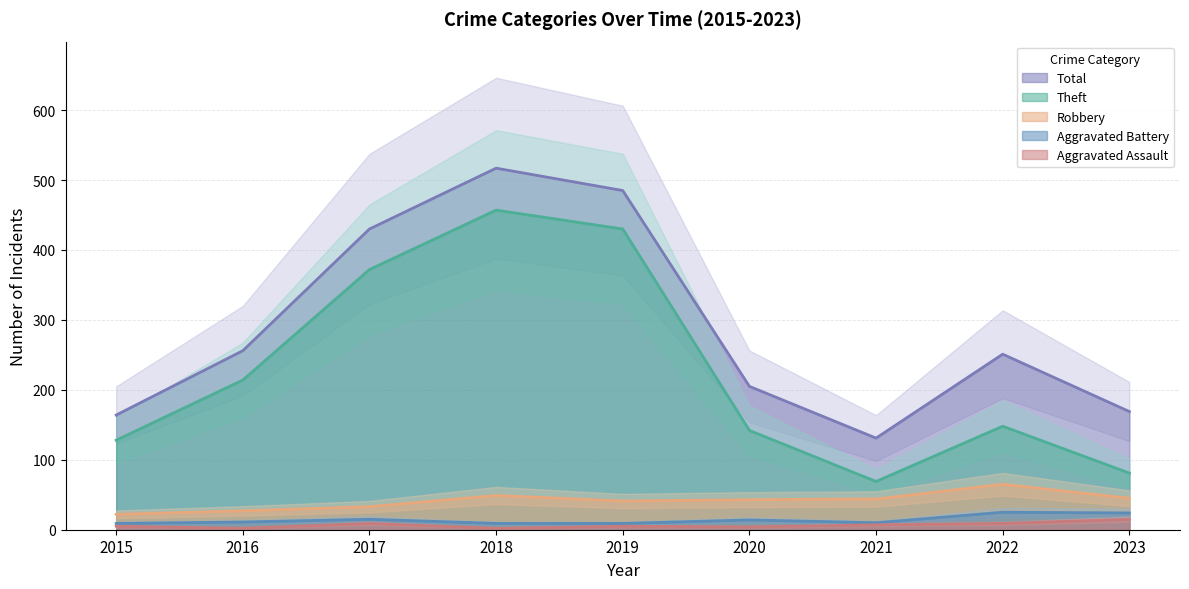

What are all the series names shown in the legend?

Total (line), Theft (line), Robbery (line), Aggravated Battery (line), Aggravated Assault (line)